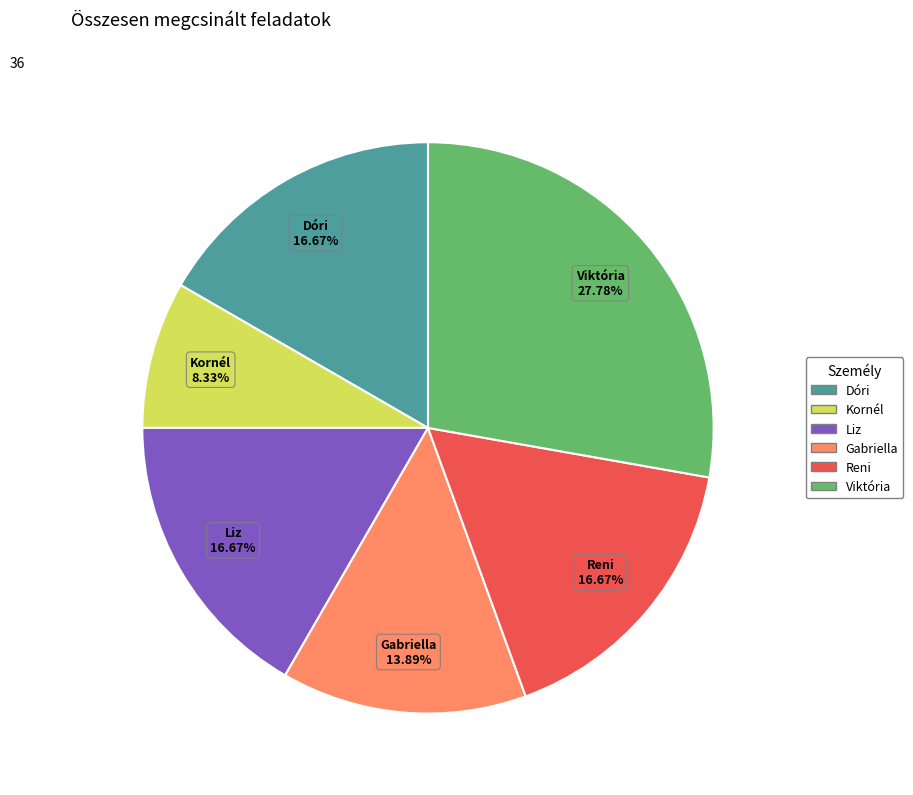

How many segments does this pie chart have?

6